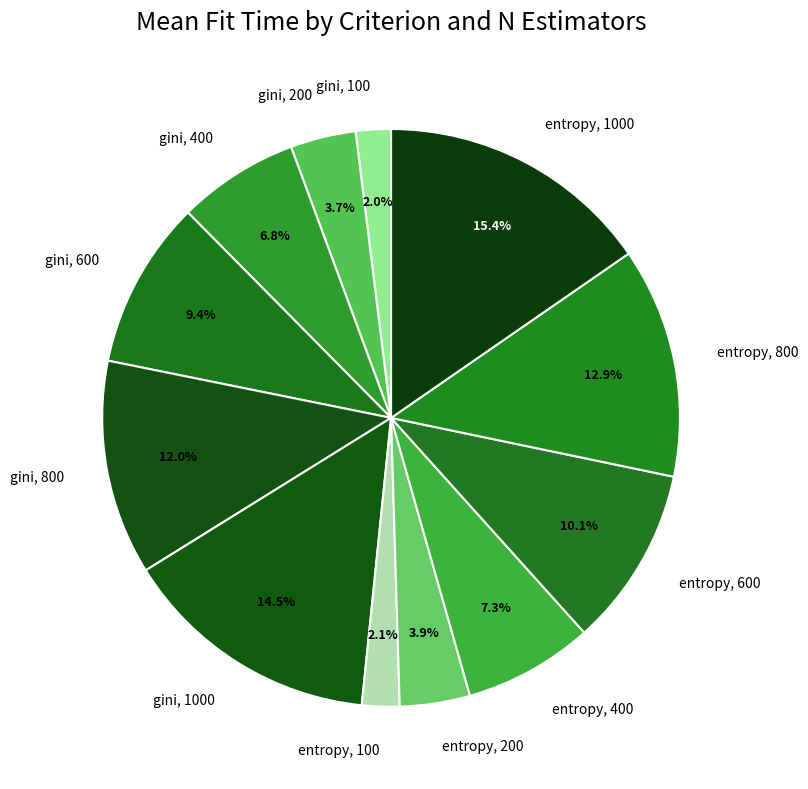

Is there any slice that represents more than half of the pie?

No